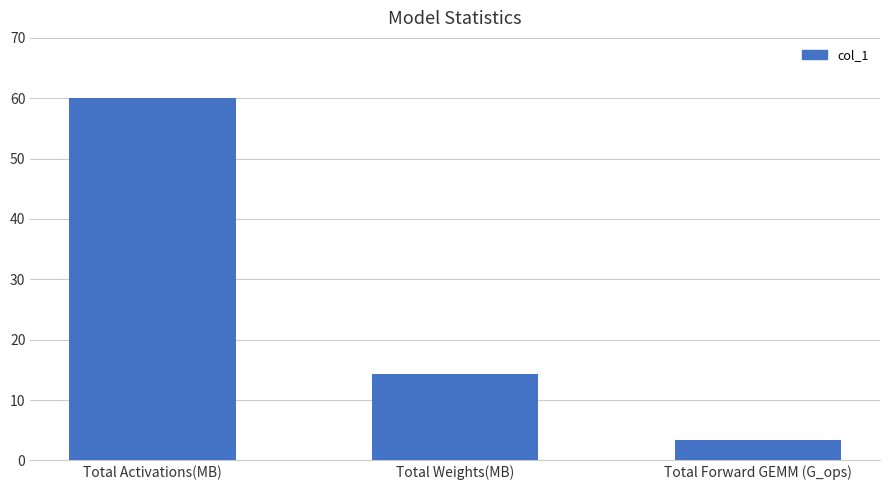

Where does the data first go above 14?

Total Activations(MB)